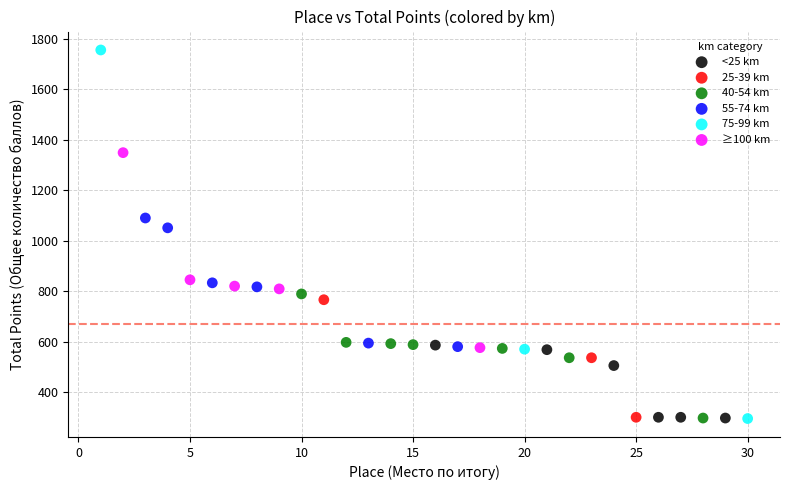

Which series has the largest Y range (max minus min)?

75-99 km